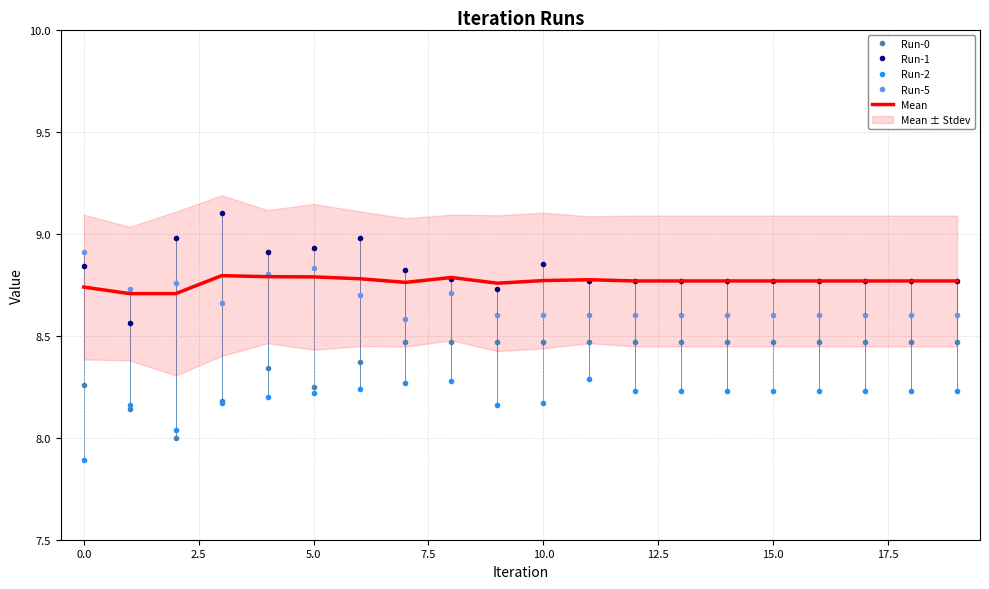

List the series in order of their peak value, highest first.

Run-1, Run-5, Mean, Run-0, Run-2